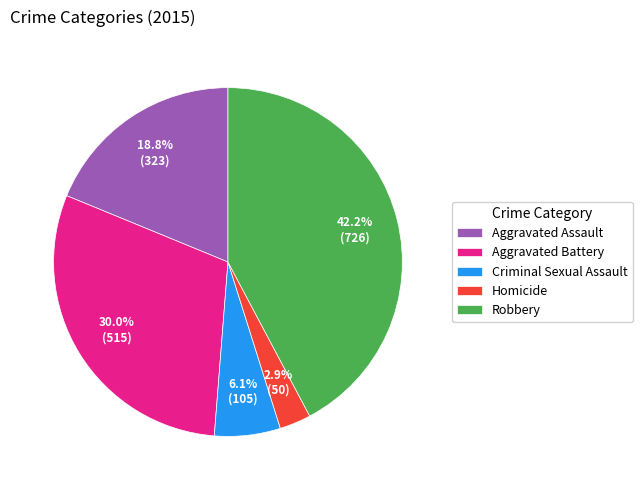

Does any single category account for the majority?

No